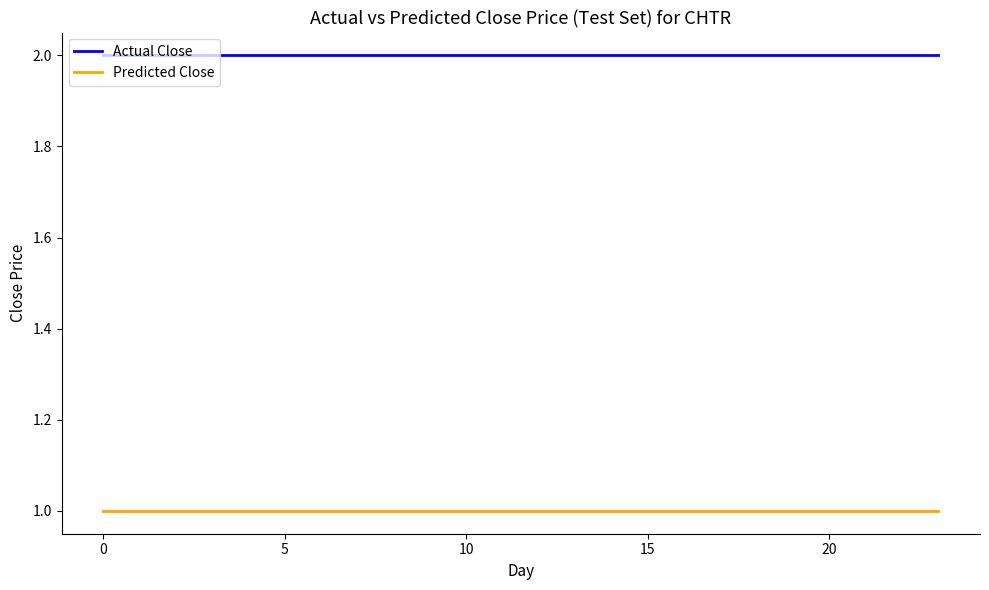

What is the average value of the Actual Close series?

2